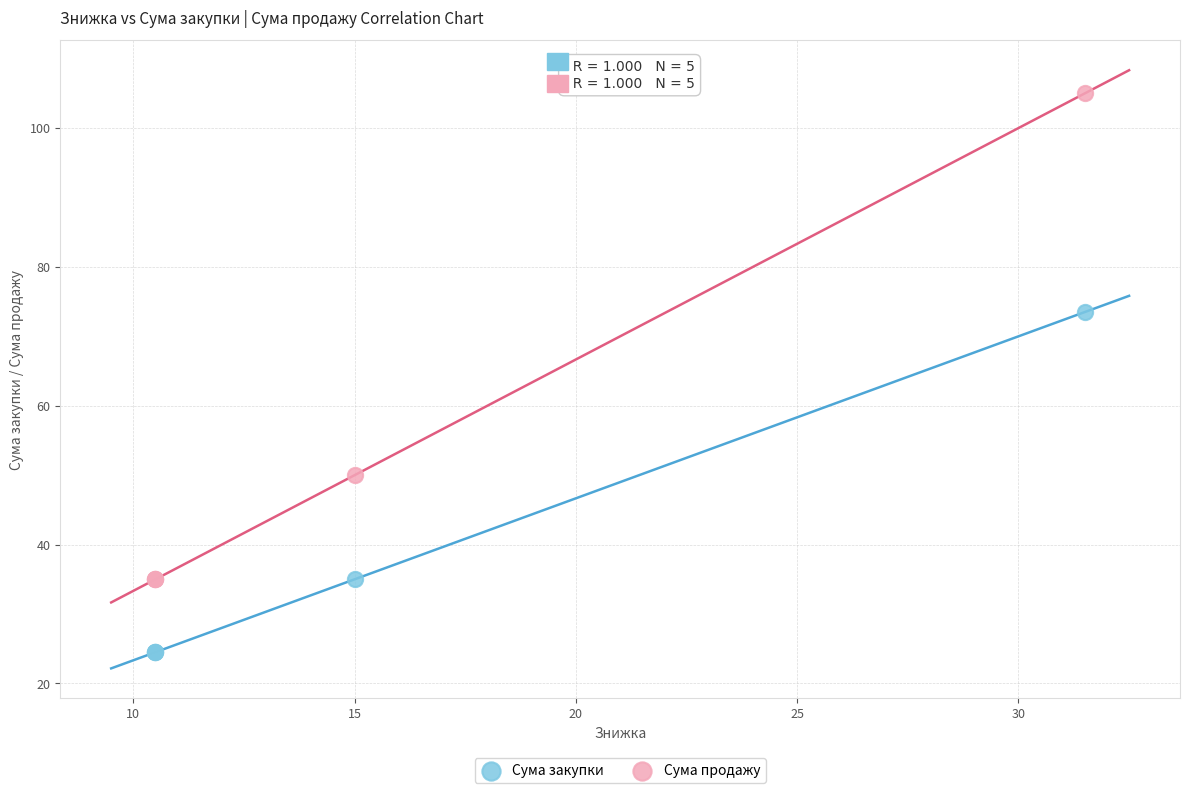

Which series has the widest spread of Y values?

Сума продажу